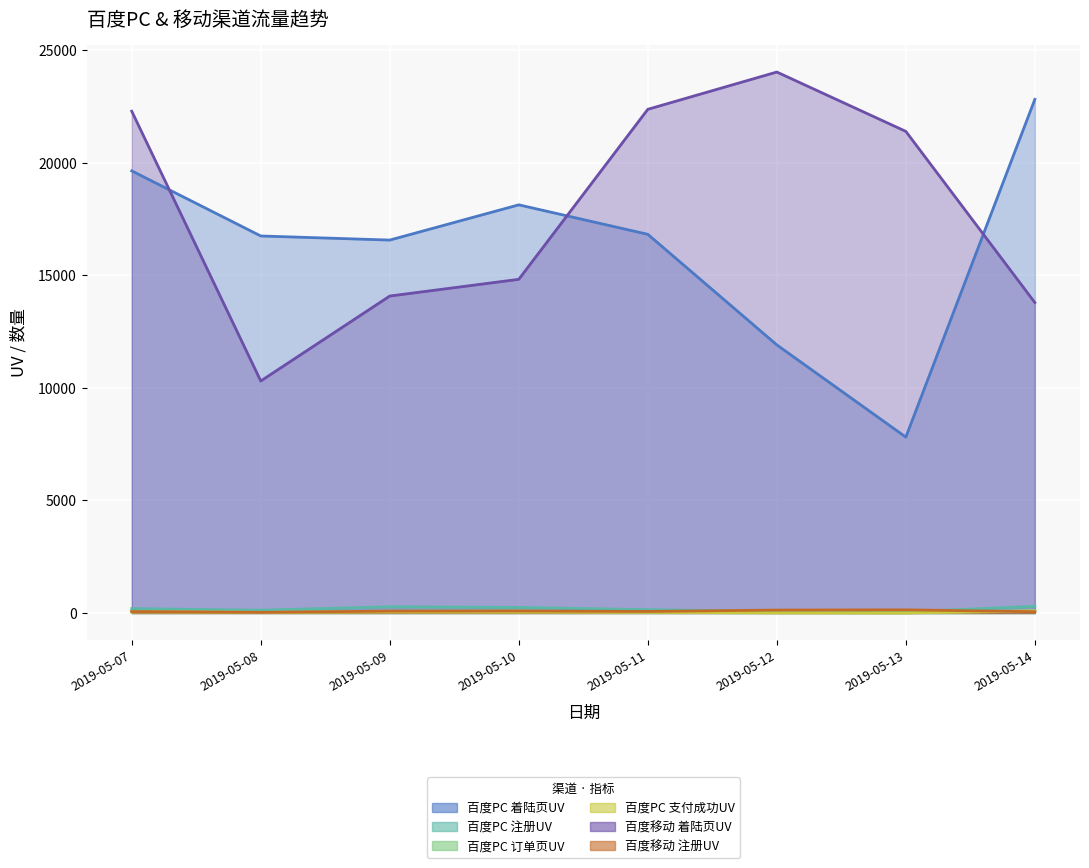

How many series are shown in this chart?

6